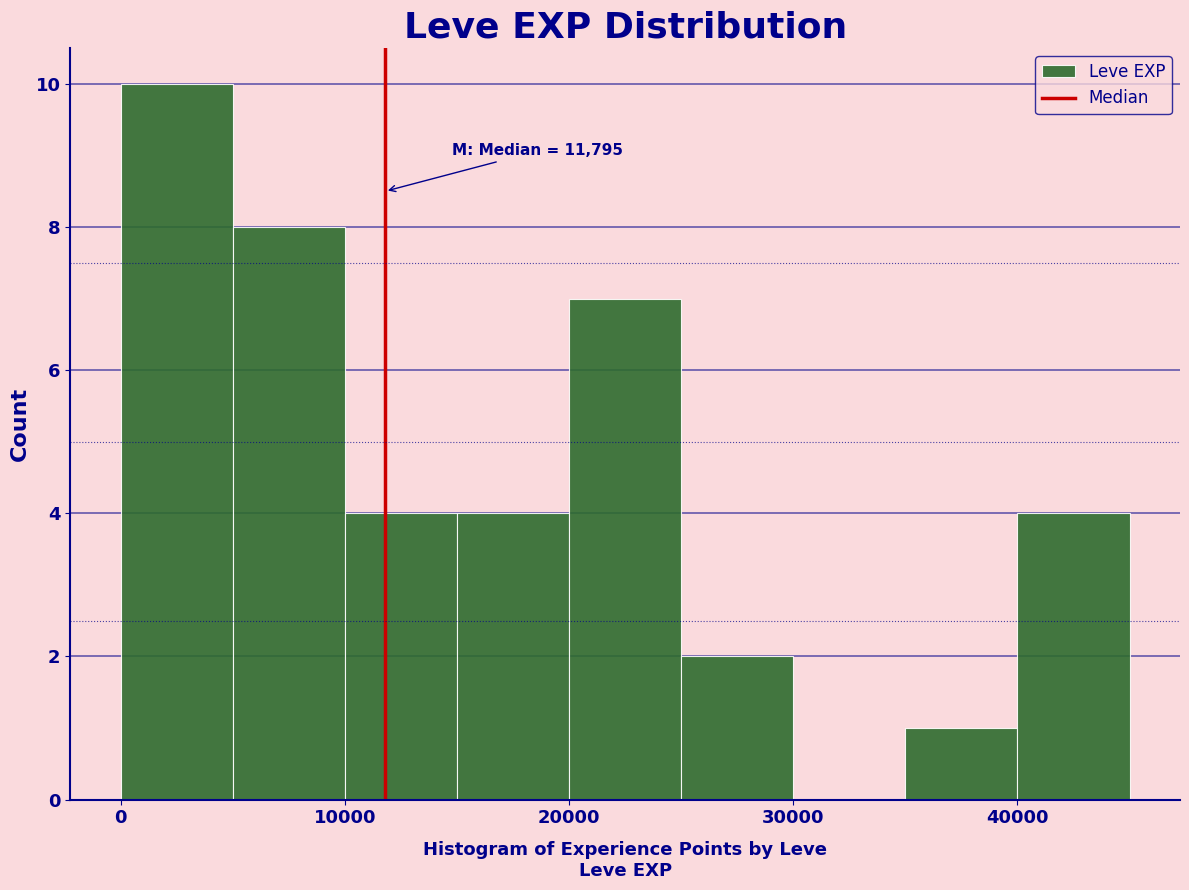

Which range on the x-axis has the tallest bar?

0 to 5000